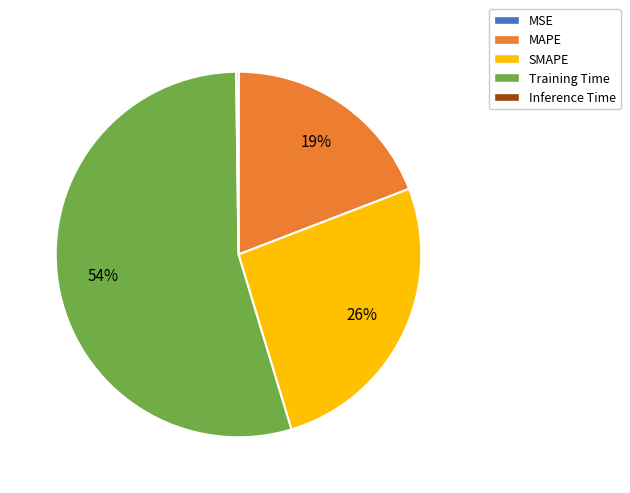

Which category has the biggest portion of the pie?

Training Time